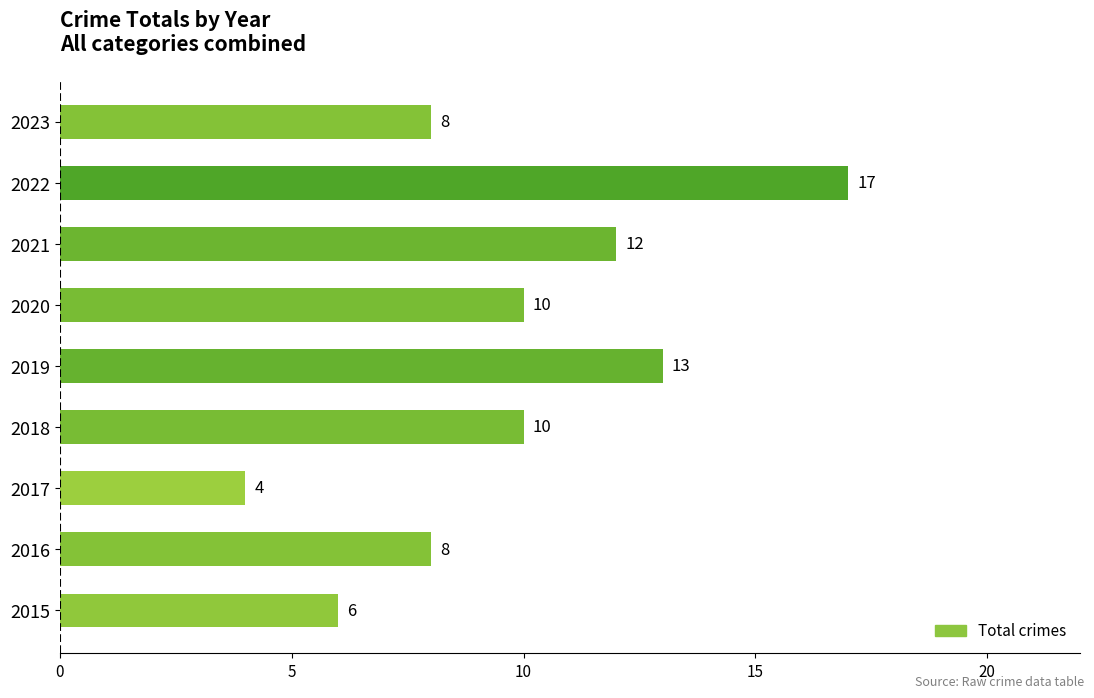

Reading bottom to top, list all the values displayed in this chart.

2015=6	2016=8	2017=4	2018=10	2019=13	2020=10	2021=12	2022=17	2023=8